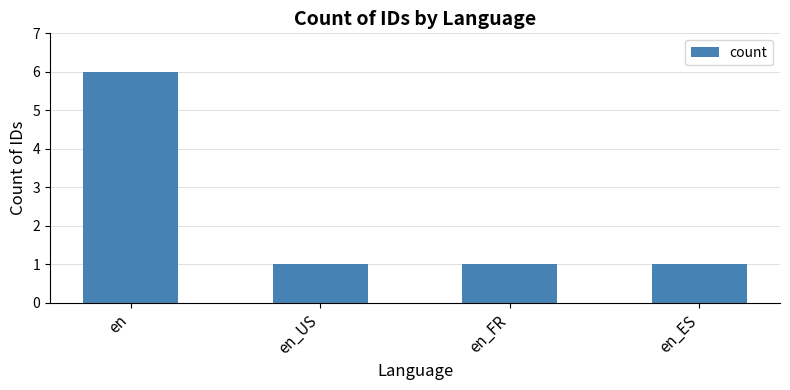

What is the value of the 3rd bar from the left?

1